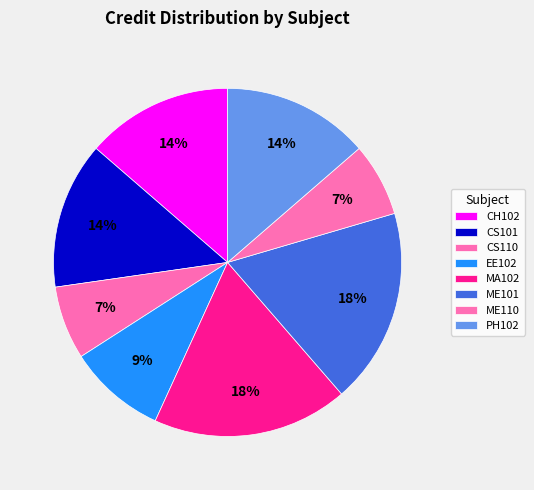

Which slice is the largest?

MA102